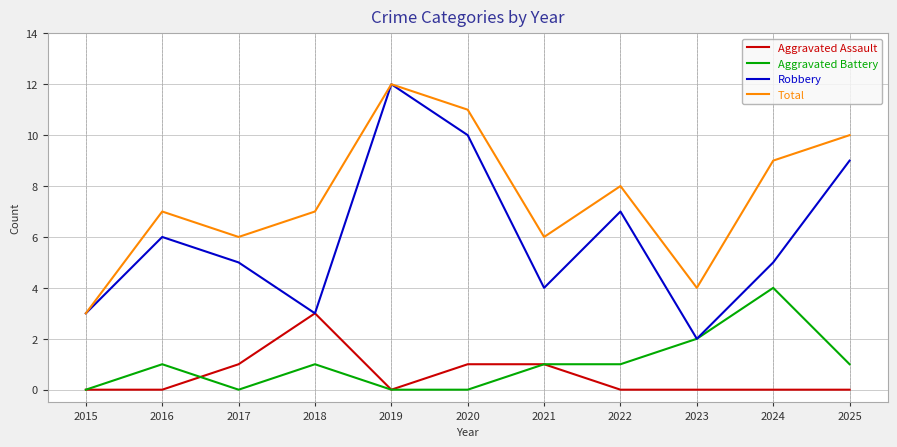

True or false: Aggravated Assault has a value of 0 at 2025.

True